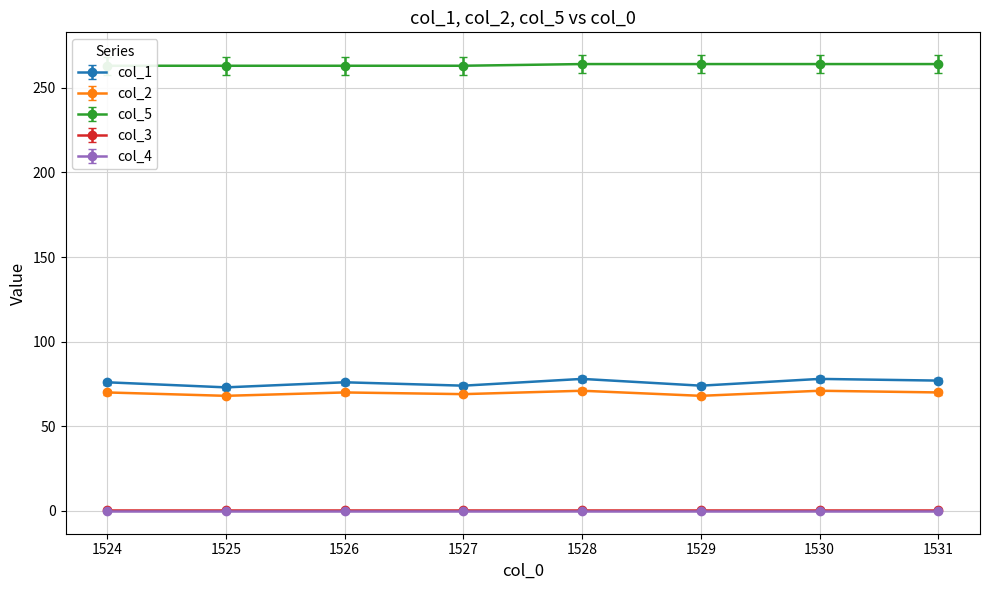

Where is col_1 nearest to the value 75?

1524.0